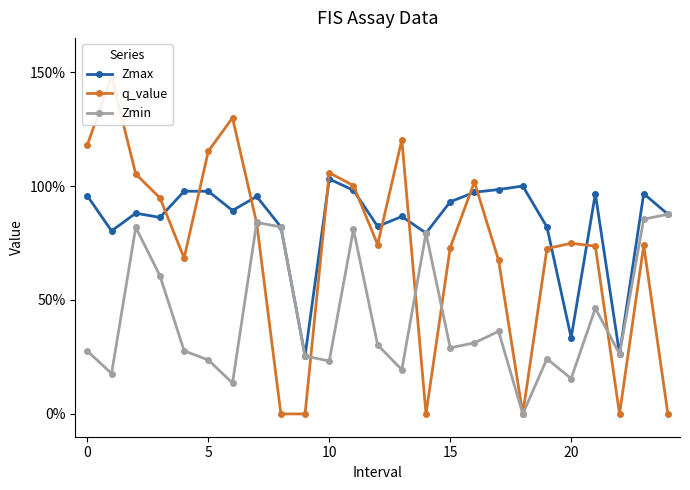

True or false: Zmax and Zmin intersect in this chart.

False